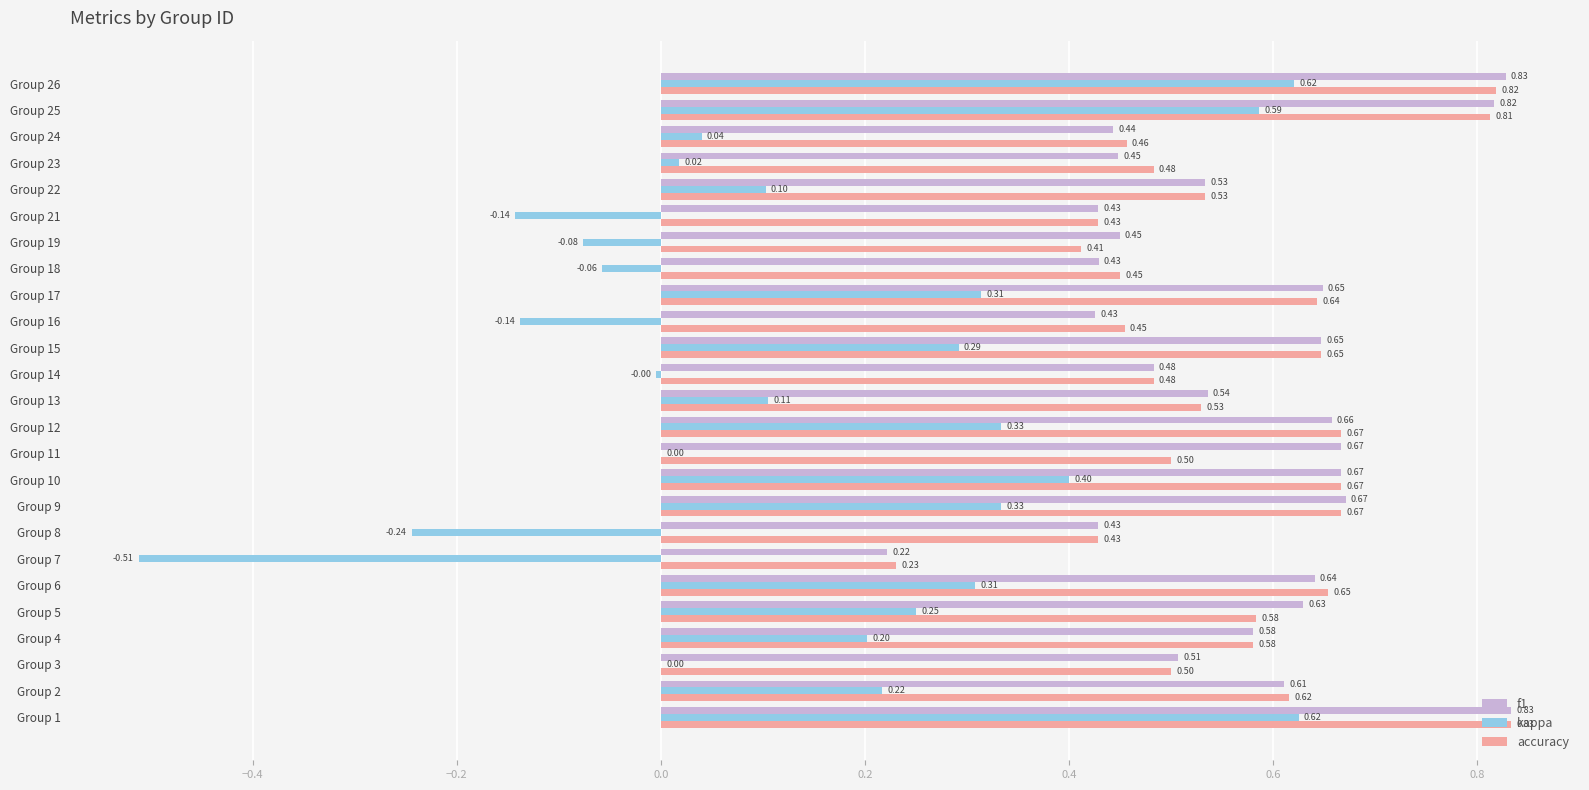

Which series has the largest total across all categories?

f1